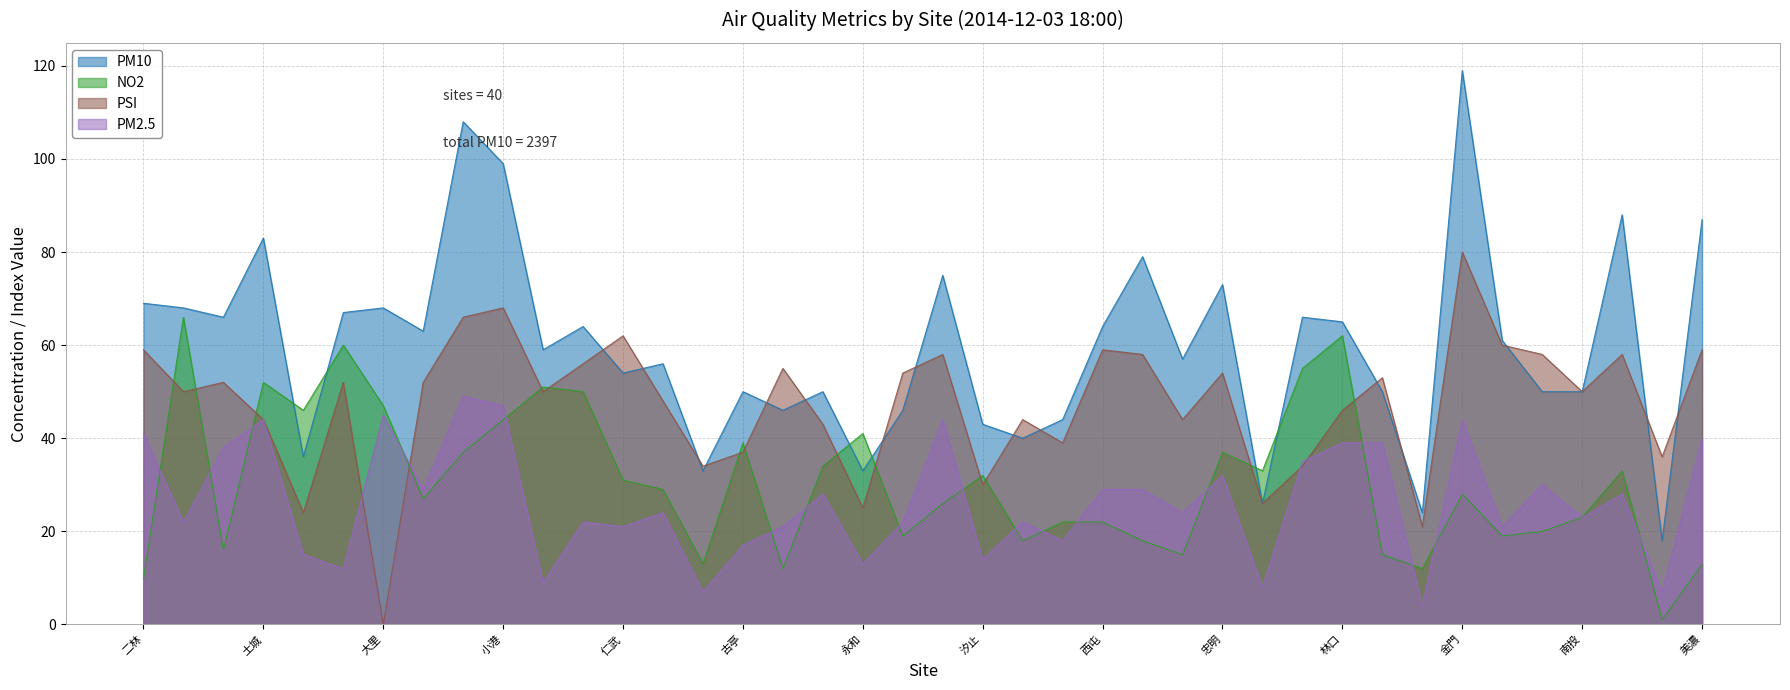

What is the value of the PM10 point at the 16th from the left?

50.0